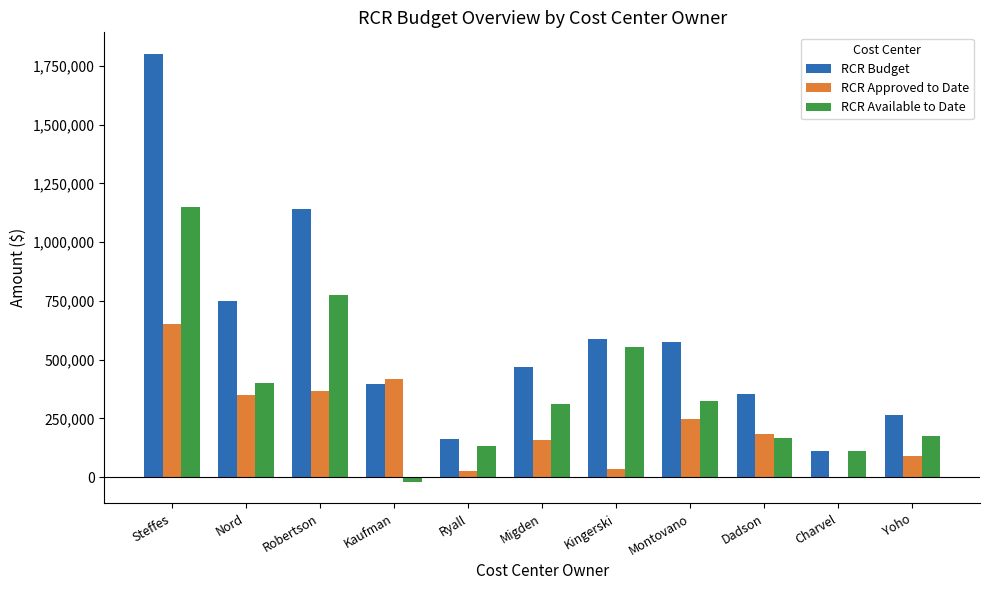

What is the sum of the RCR Budget values at Dadson and Migden?

823000.0